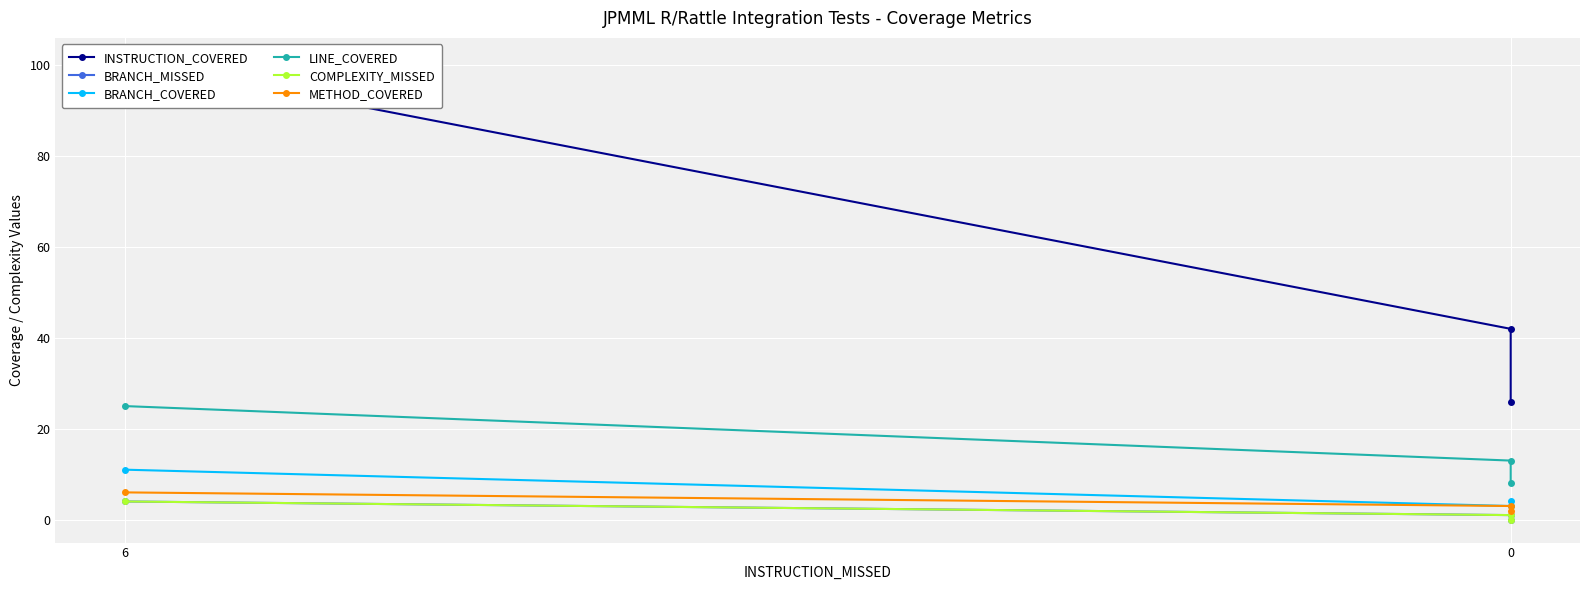

Which series changed the most between 6 and 0?

INSTRUCTION_COVERED